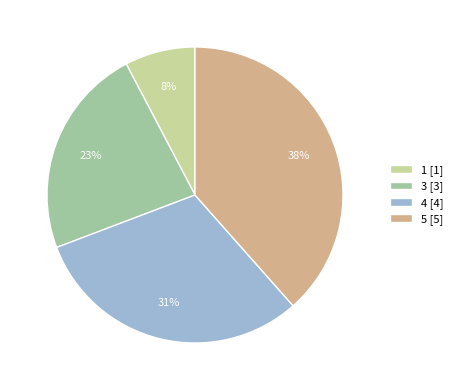

Do 4 [4] and 3 [3] together represent more than half of the pie?

Yes